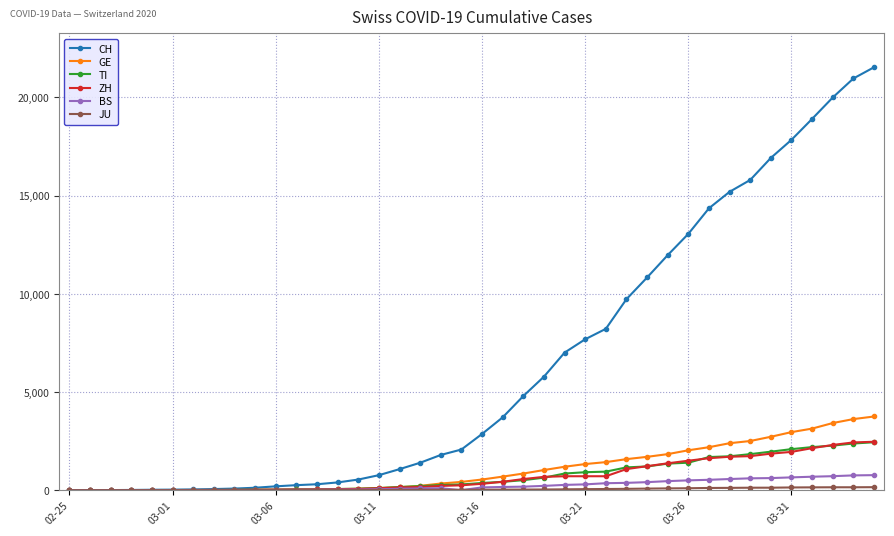

Which series has the widest spread of values?

CH